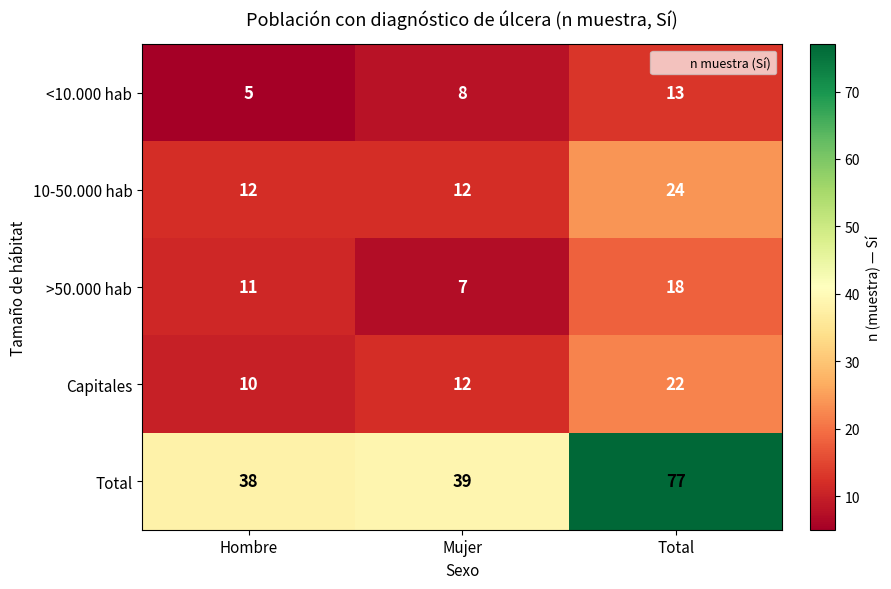

Read the Capitales value at Mujer, to the nearest 10.

10